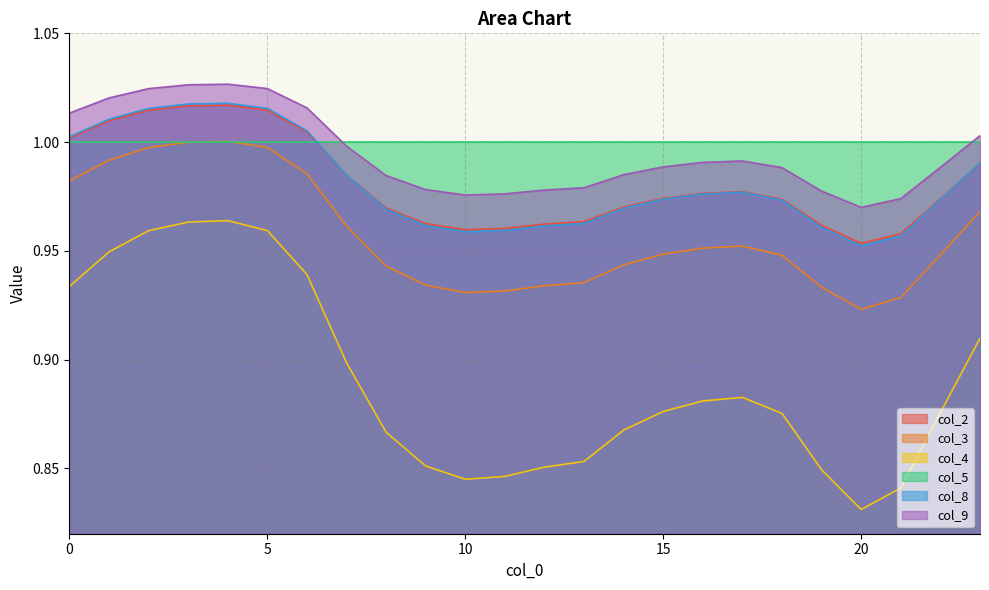

True or false: col_4 and col_8 intersect in this chart.

False